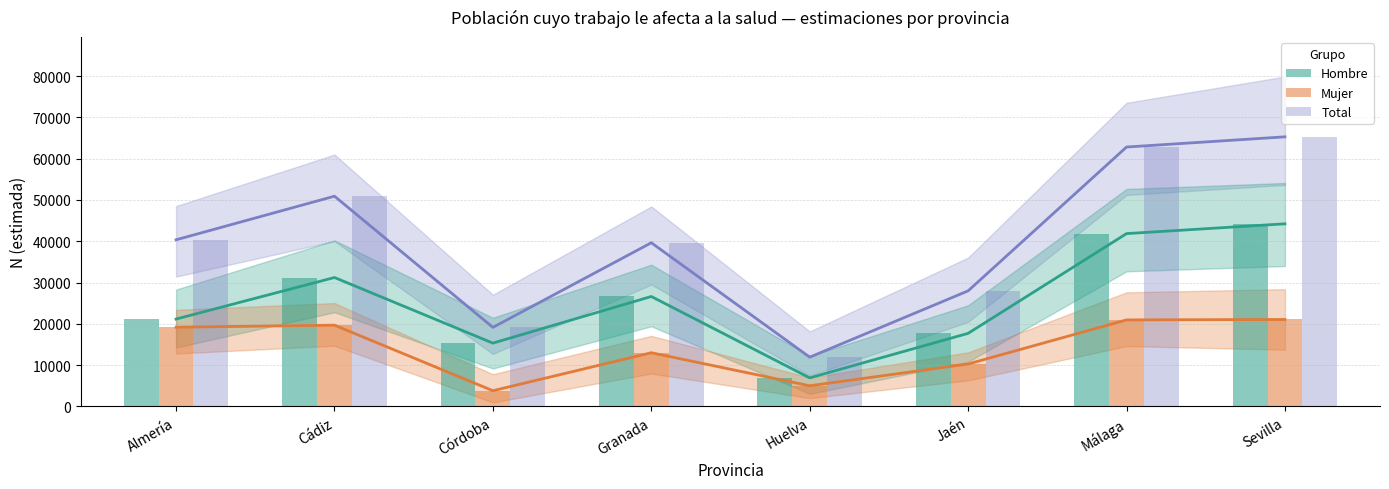

Where does the Hombre series first go above 26628?

Cádiz